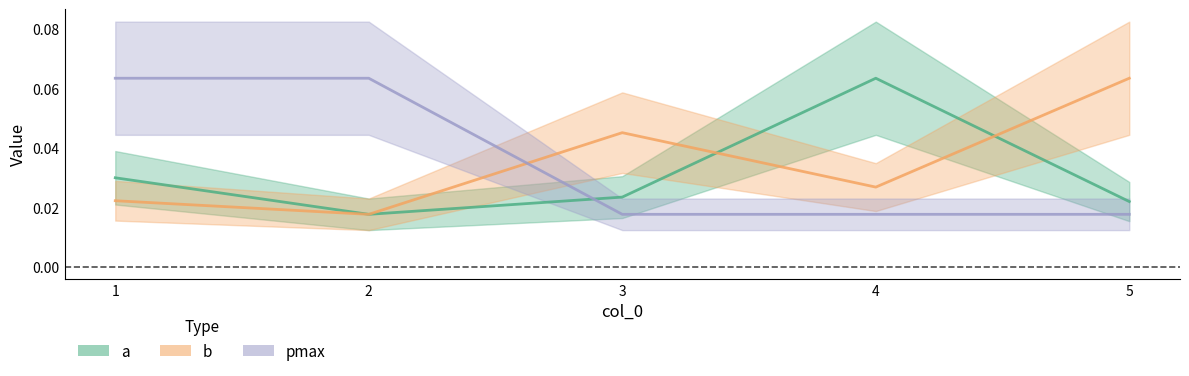

How many intersections are there between a and b?

2